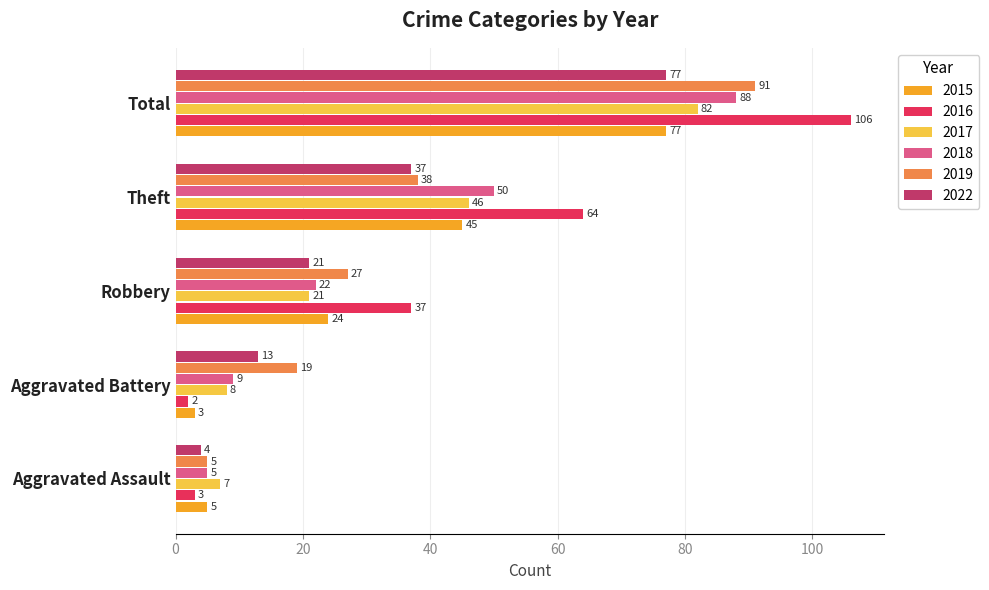

What is the difference between the highest and lowest values at Robbery?

16